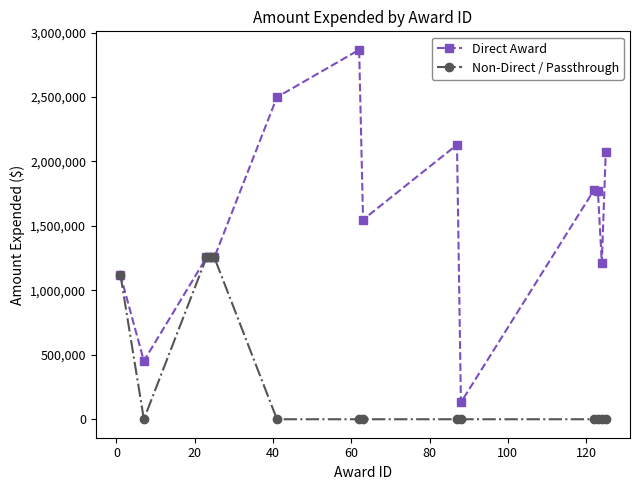

How many lines are shown in the chart?

2